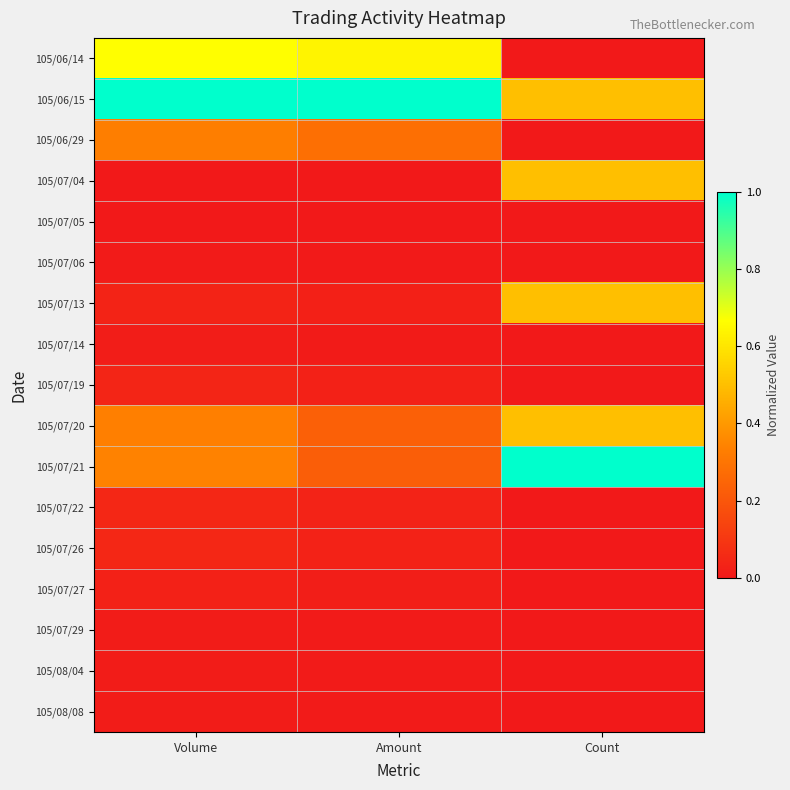

What is the greatest value displayed?

1.0